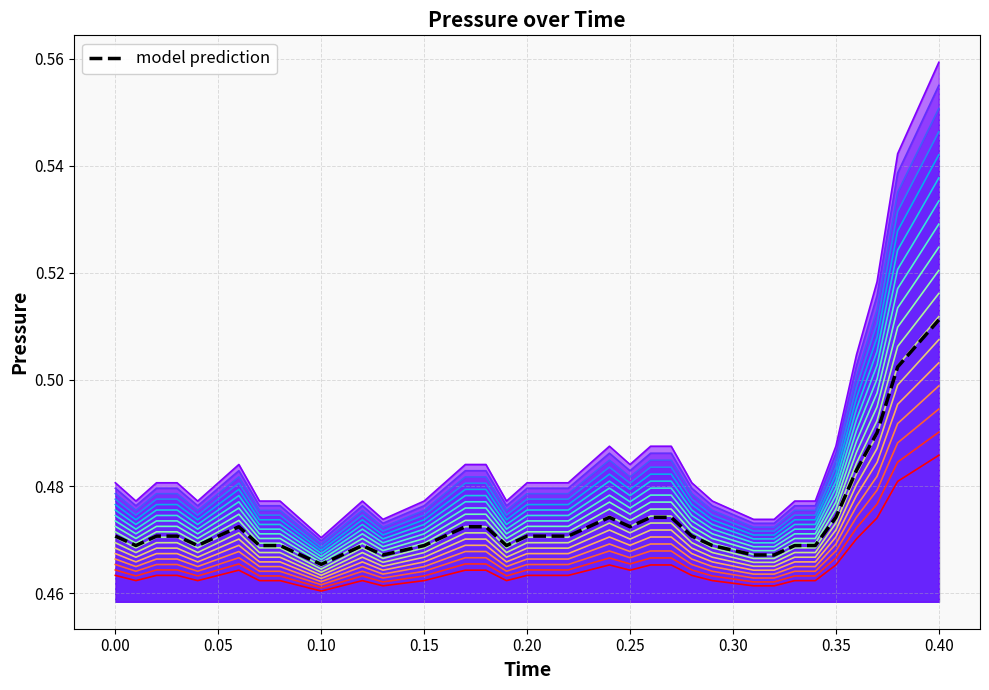

How many lines are shown in the chart?

1